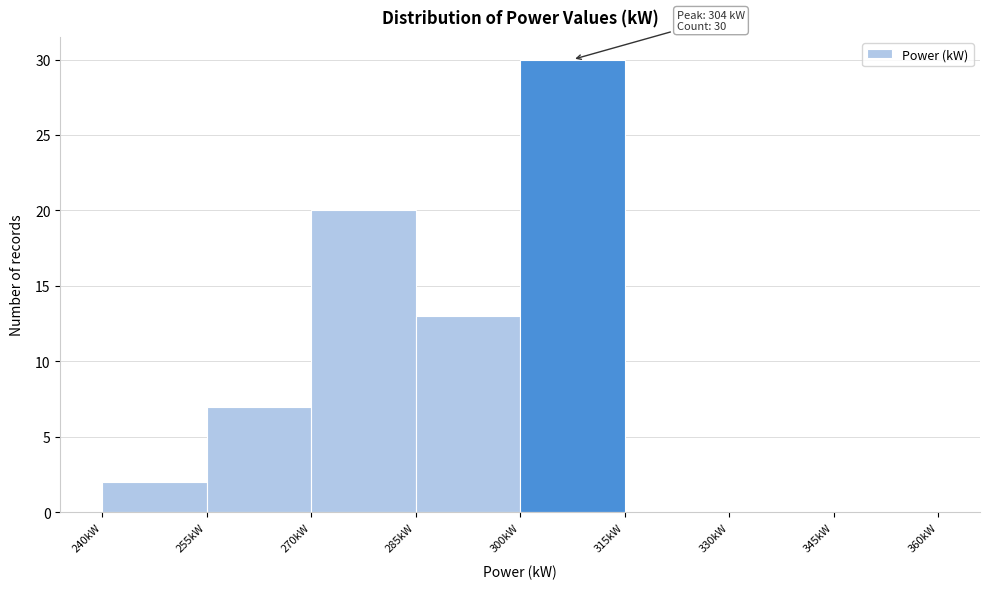

Which range on the x-axis has the tallest bar?

300 to 315